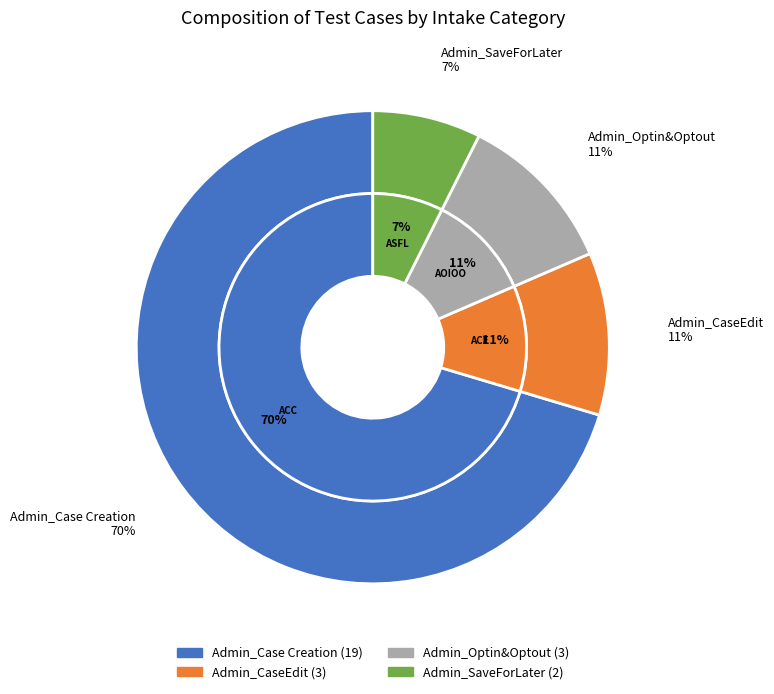

What is the change in value from Admin_Case Creation to Admin_SaveForLater?

-17